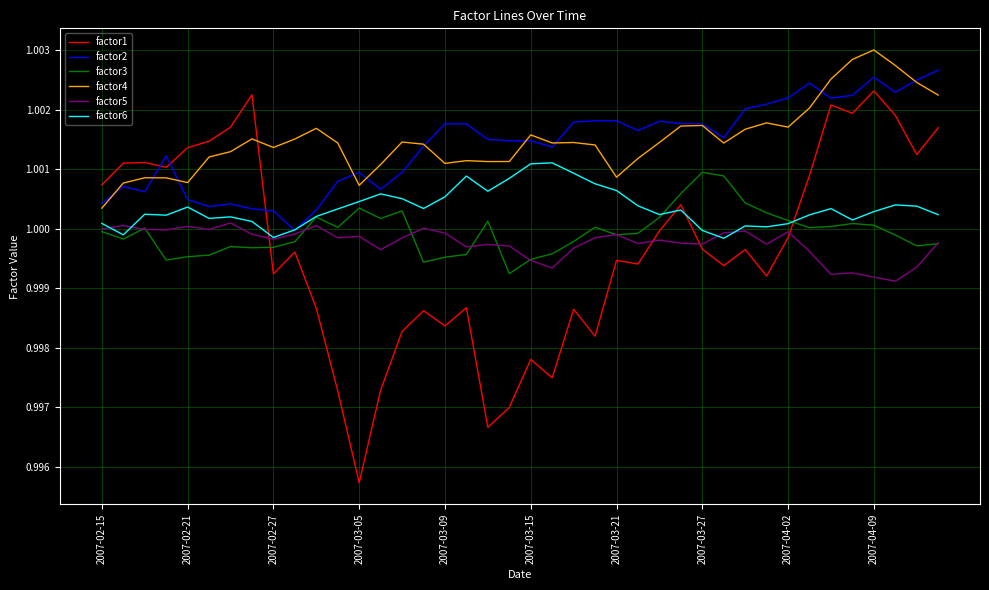

What are all the series names shown in the legend?

factor1, factor2, factor3, factor4, factor5, factor6